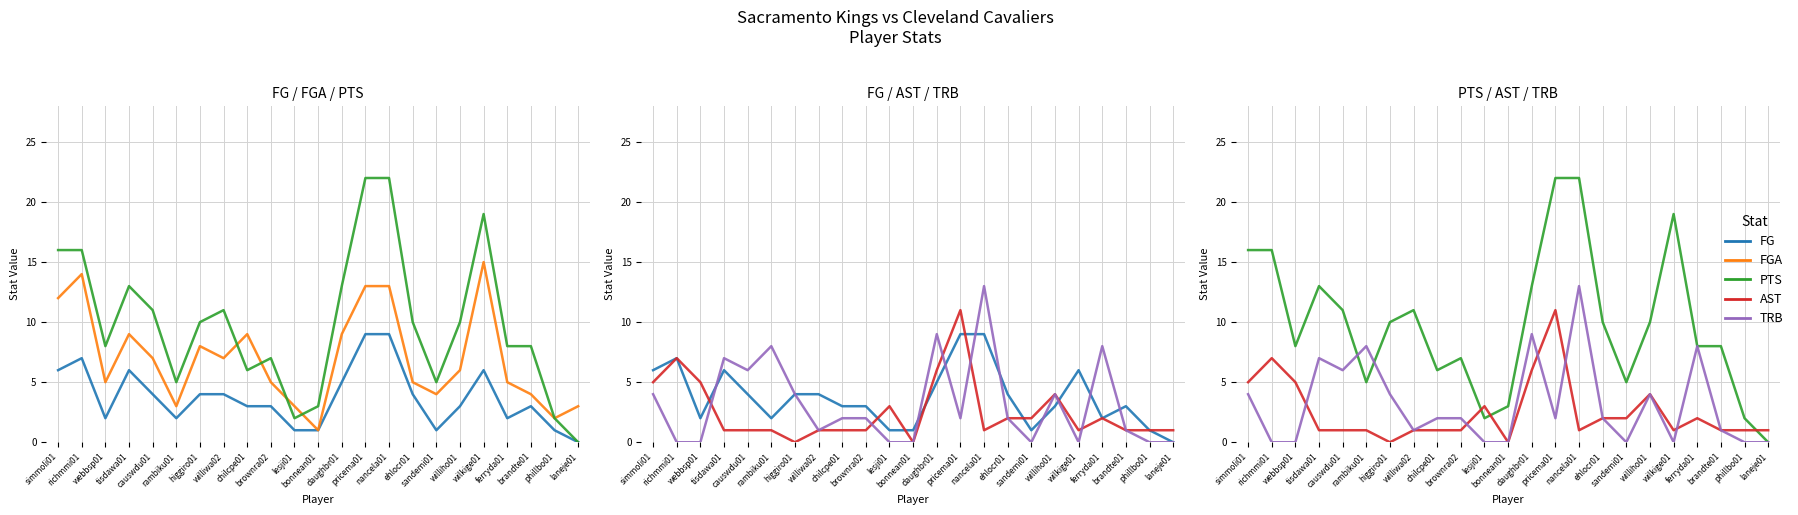

True or false: TRB and AST intersect in this chart.

True